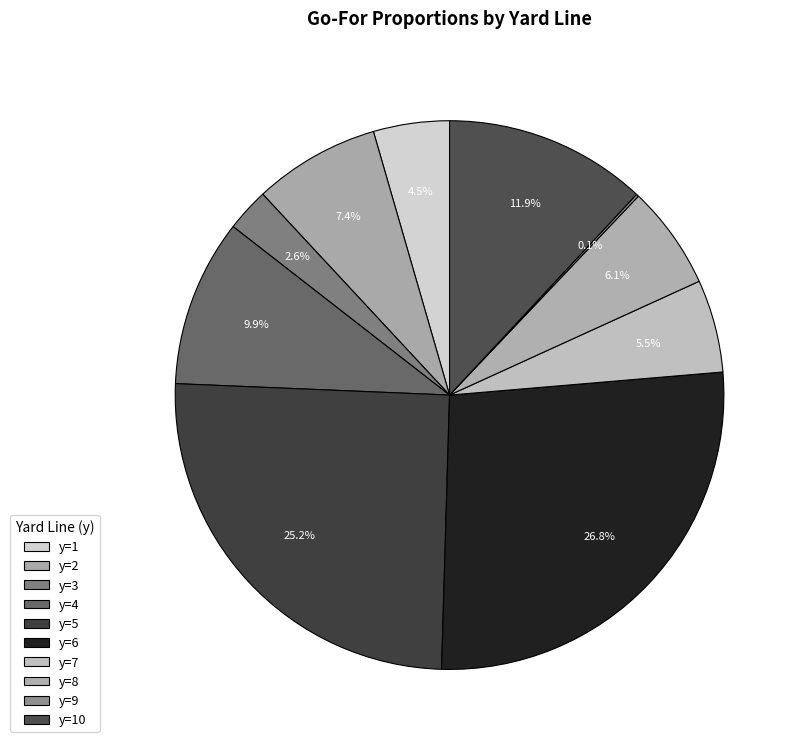

How many slices are in this pie chart?

10